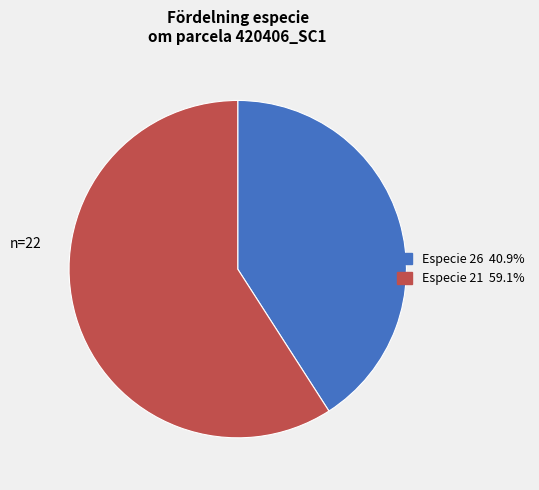

Is there any slice that represents more than half of the pie?

Yes